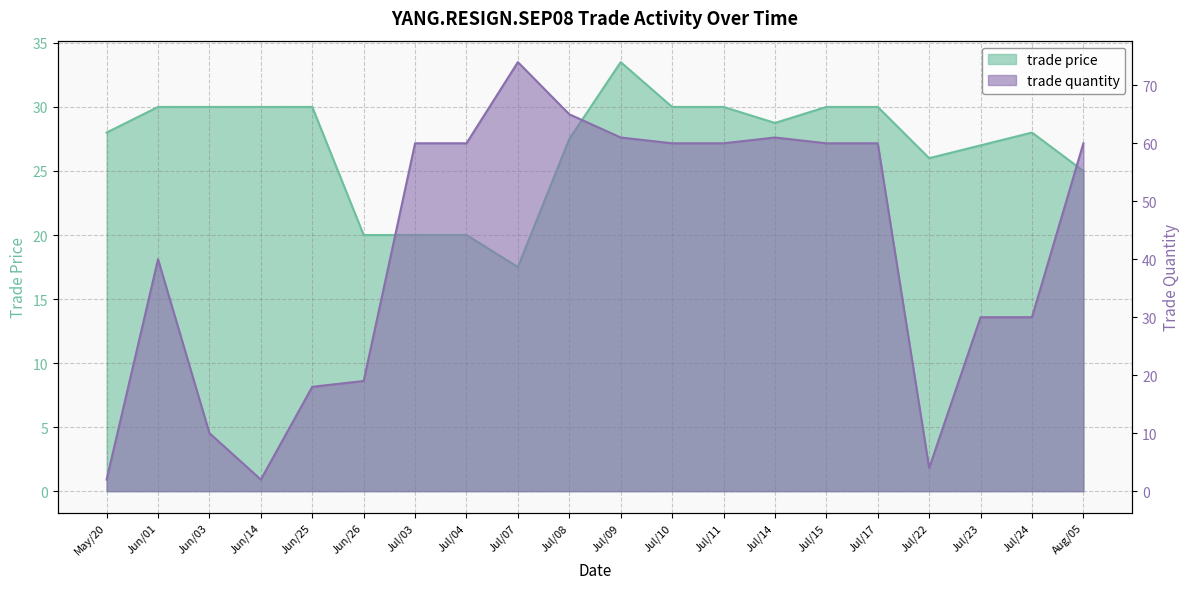

At which category does trade price reach its first local valley?

Jul/07